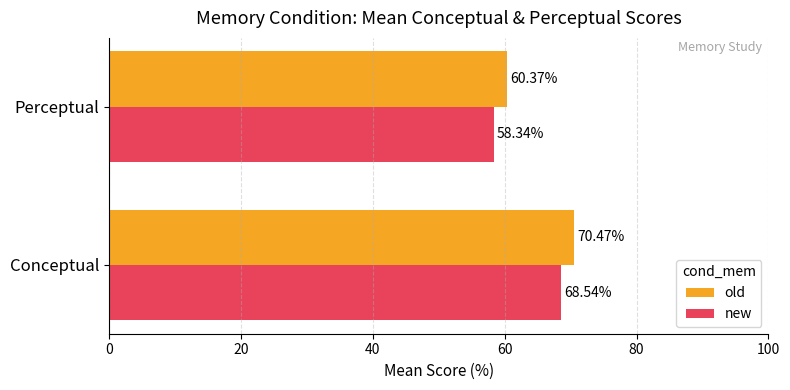

Which label corresponds to the largest value in the chart?

Conceptual